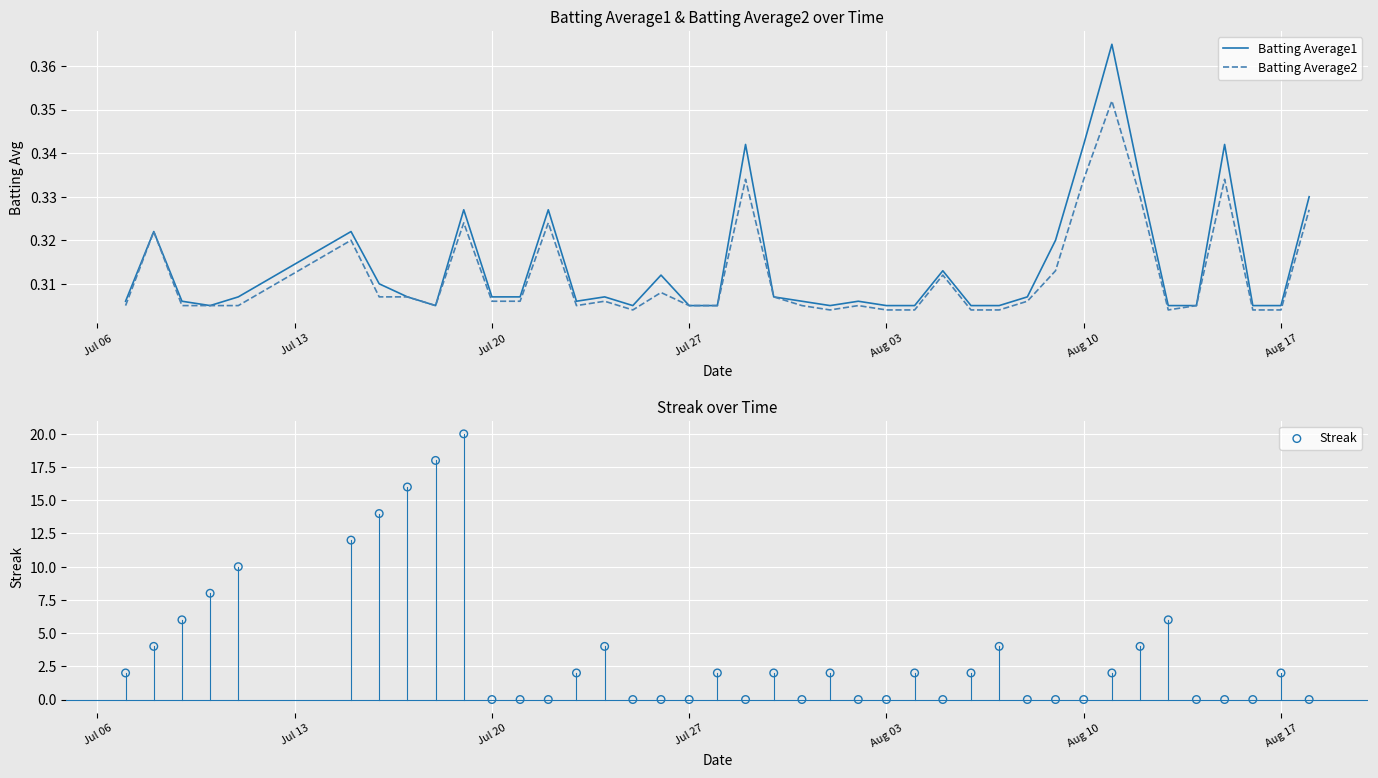

At how many categories does at least one series exceed 4?

9